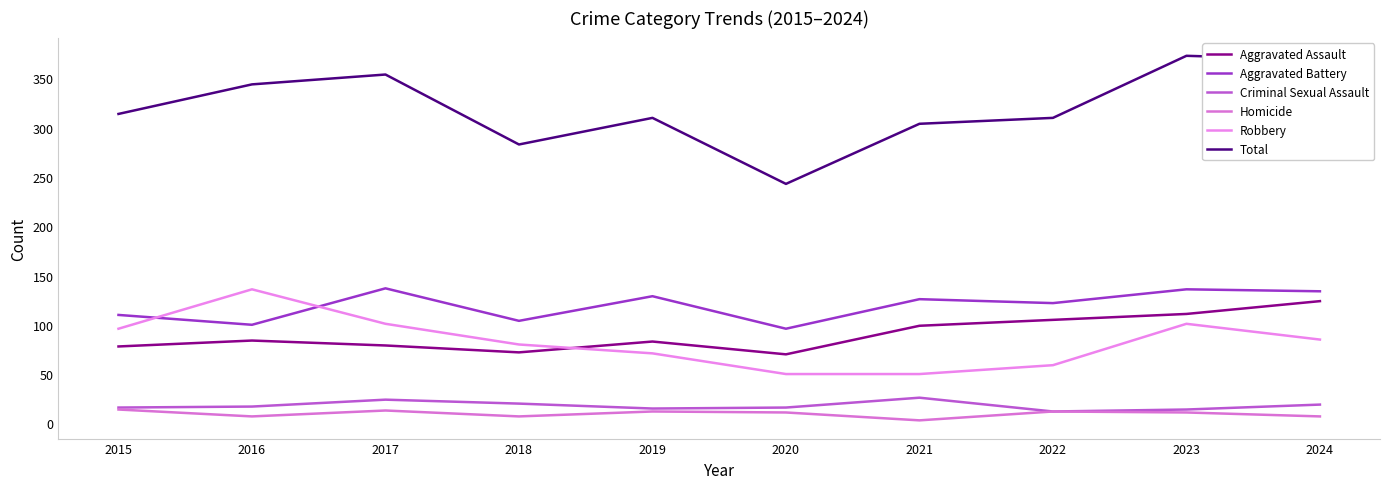

How many lines are shown in the chart?

6